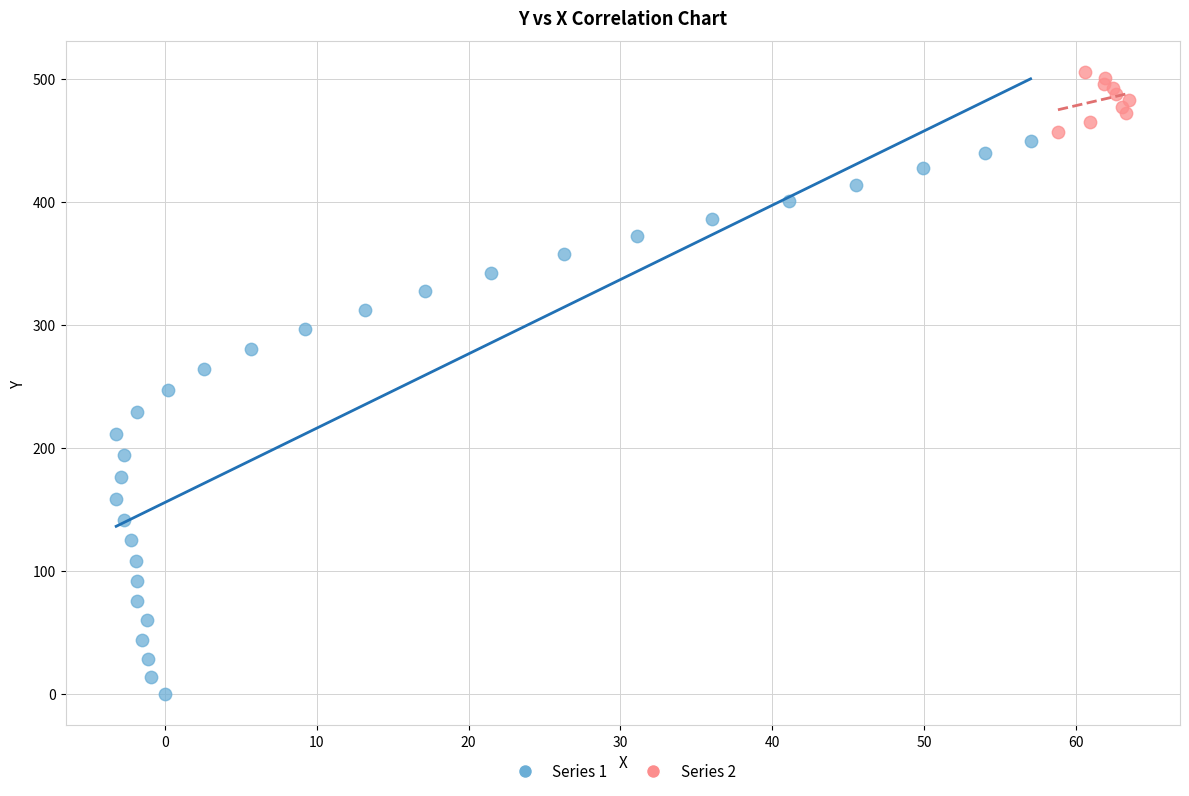

Which series has the widest spread of Y values?

Series 1